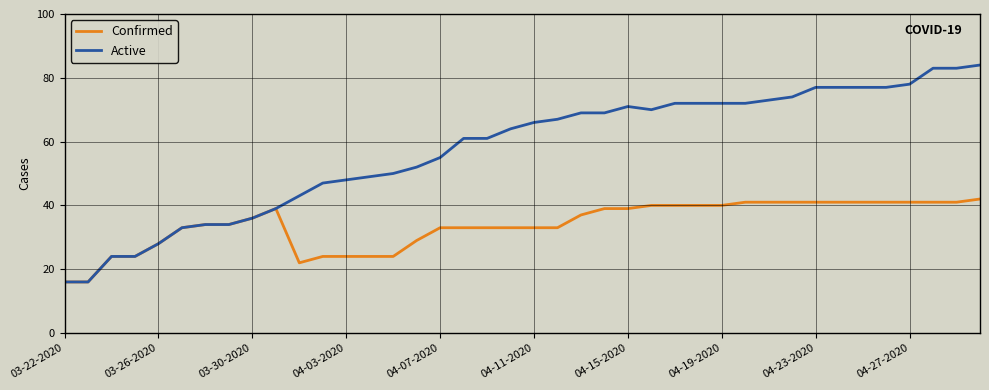

What is the difference between the maximum and minimum values in the Active series?

68